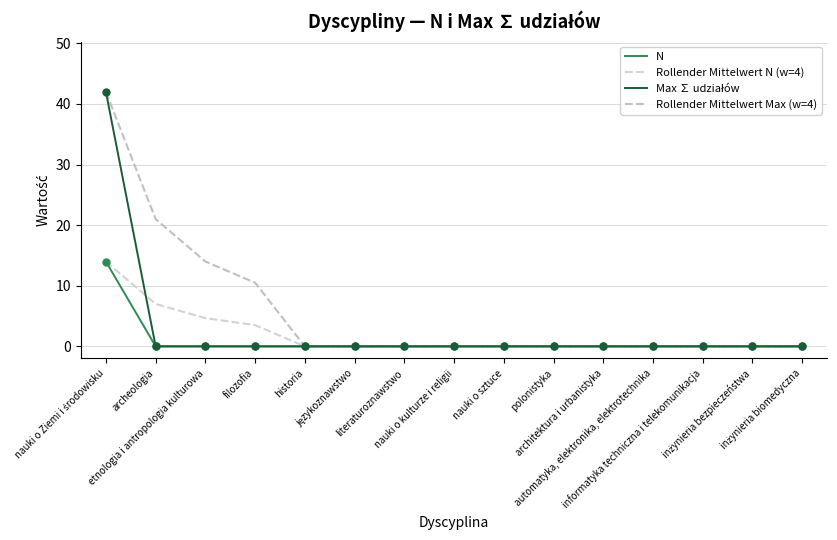

Is the value of Rollender Mittelwert Max (w=4) at językoznawstwo greater than the value of N at informatyka techniczna i telekomunikacja?

No